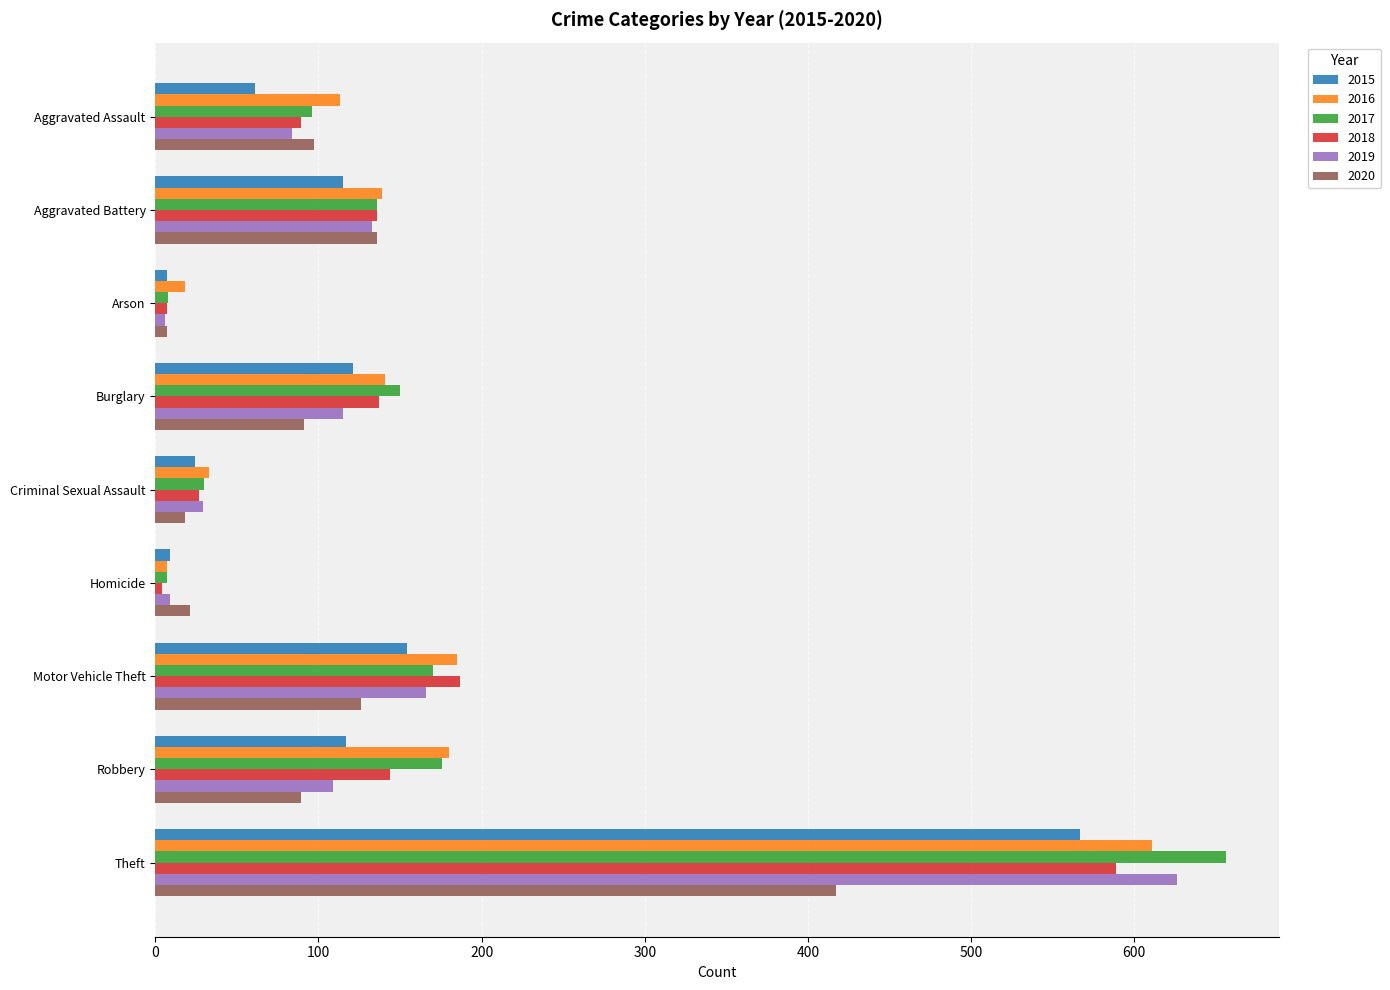

The 2020 series shows 136 at Aggravated Battery. True or false?

True